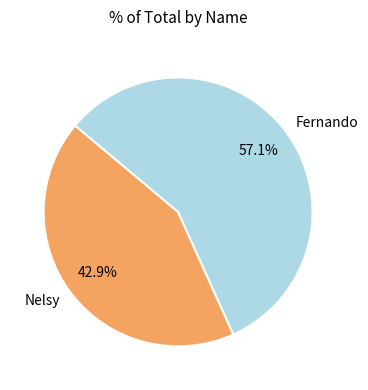

What percentage is the Nelsy slice, to the nearest percent?

43%